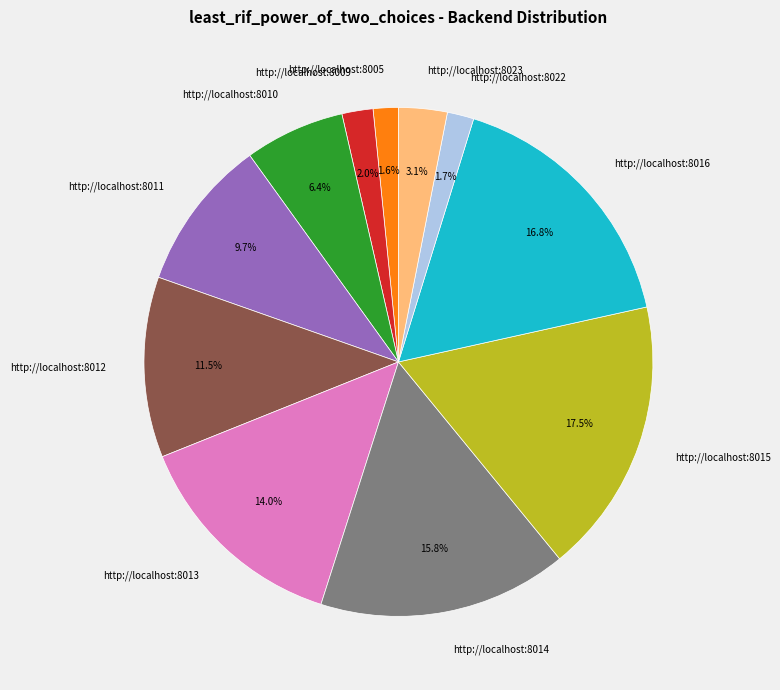

Does any single category account for the majority?

No